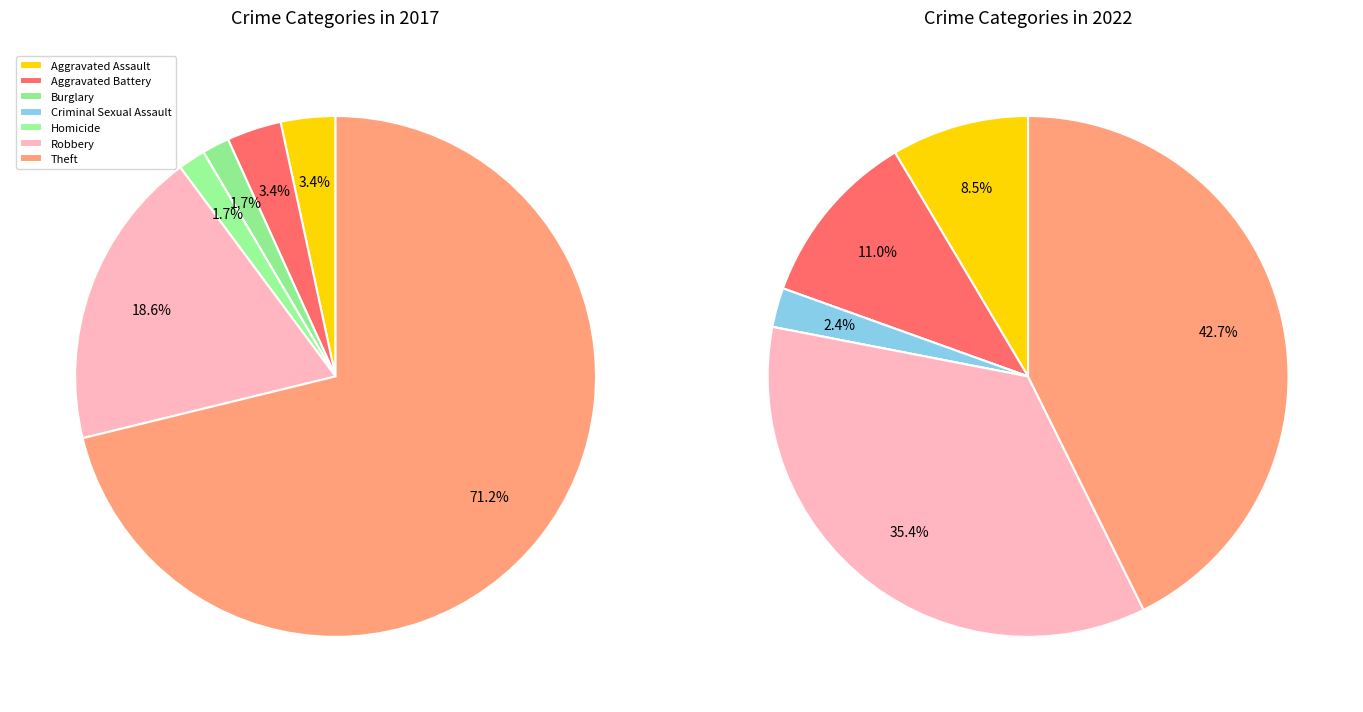

How many segments does this pie chart have?

7